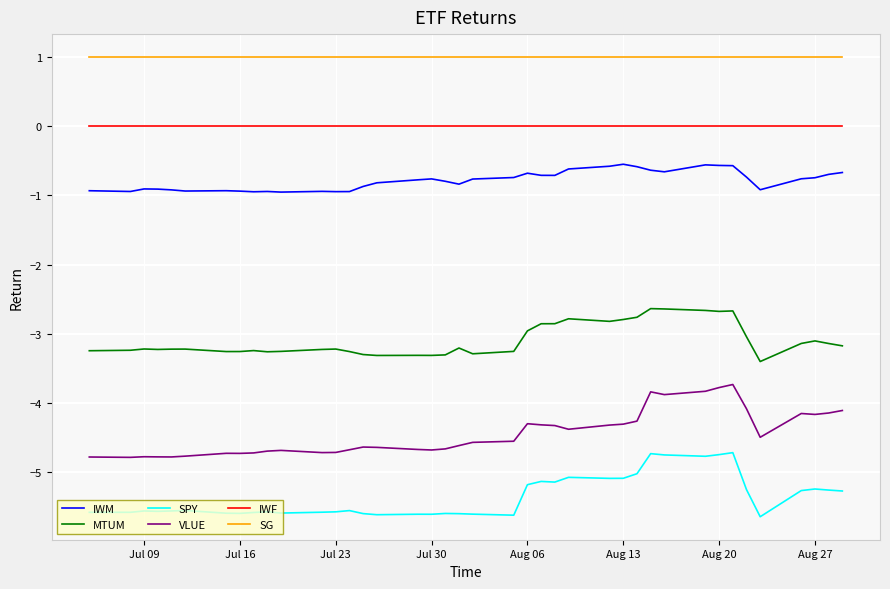

True or false: SPY and SG cross at least once.

False